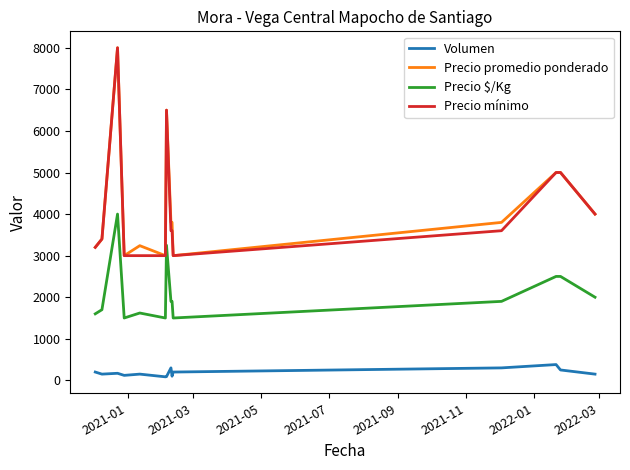

Does the chart have visible grid lines?

No